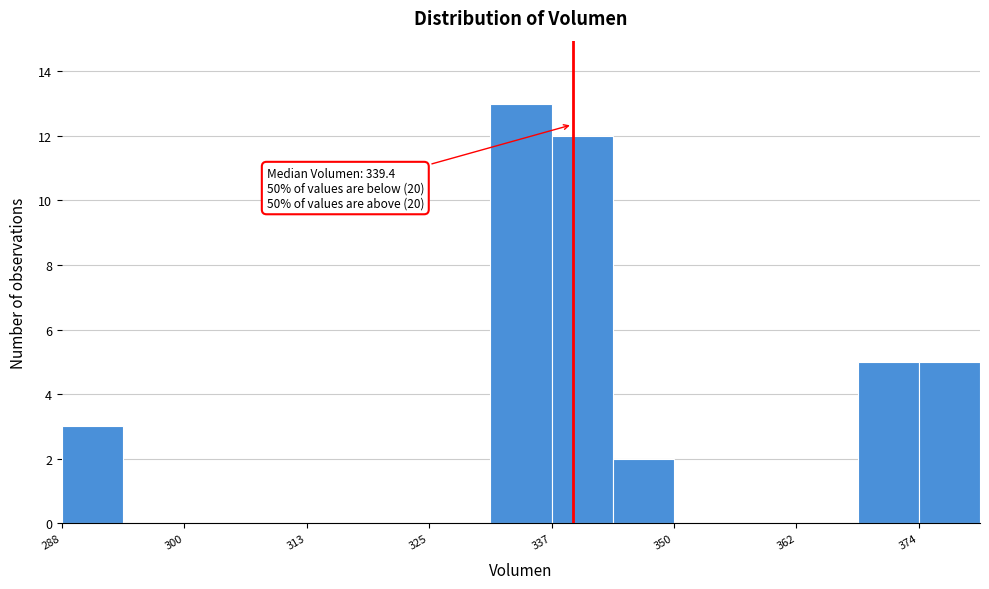

Around what value on the x-axis is the tallest bar? Give the approximate position of its centre, as read against the axis.

334